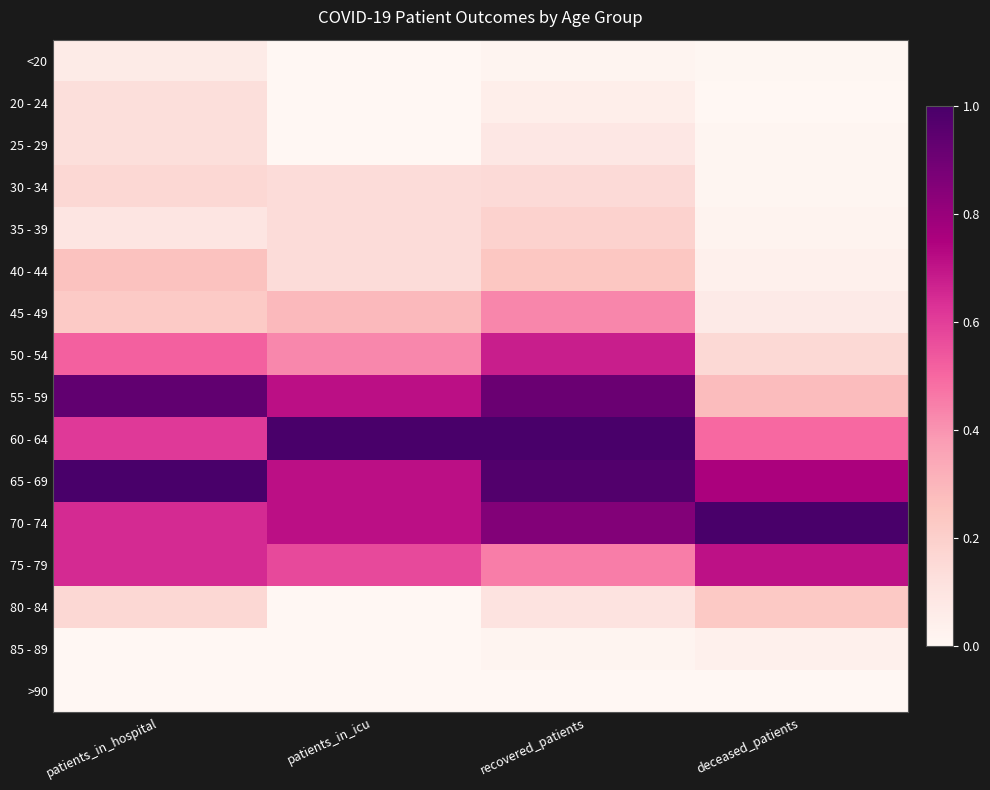

Rank the series by their maximum value, from highest to lowest.

60 - 64, 65 - 69, 70 - 74, 55 - 59, 75 - 79, 50 - 54, 45 - 49, 40 - 44, 80 - 84, 35 - 39, 30 - 34, 20 - 24, 25 - 29, <20, 85 - 89, >90